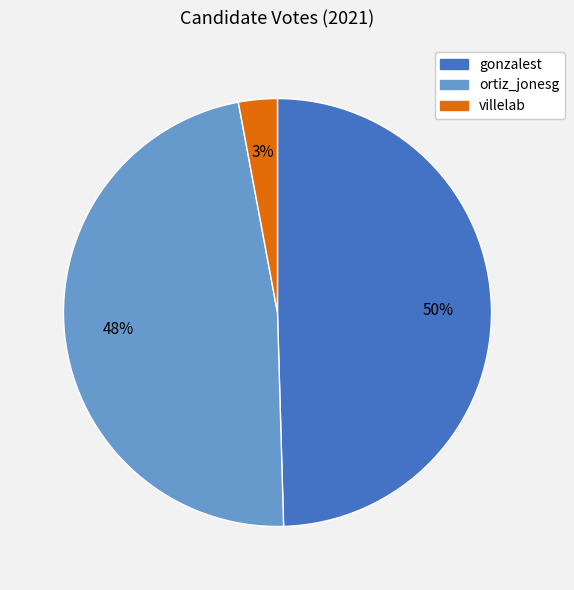

Which has a higher value, villelab or ortiz_jonesg?

ortiz_jonesg